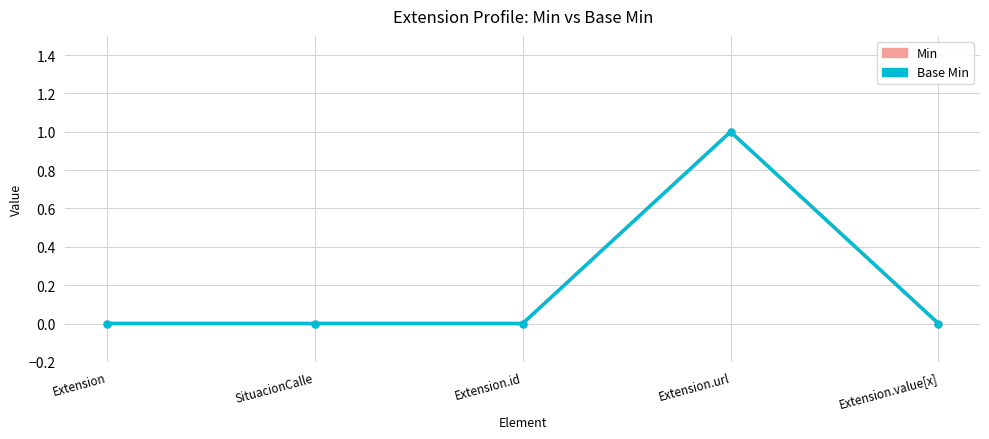

Is this an area chart (filled region under the line)?

No